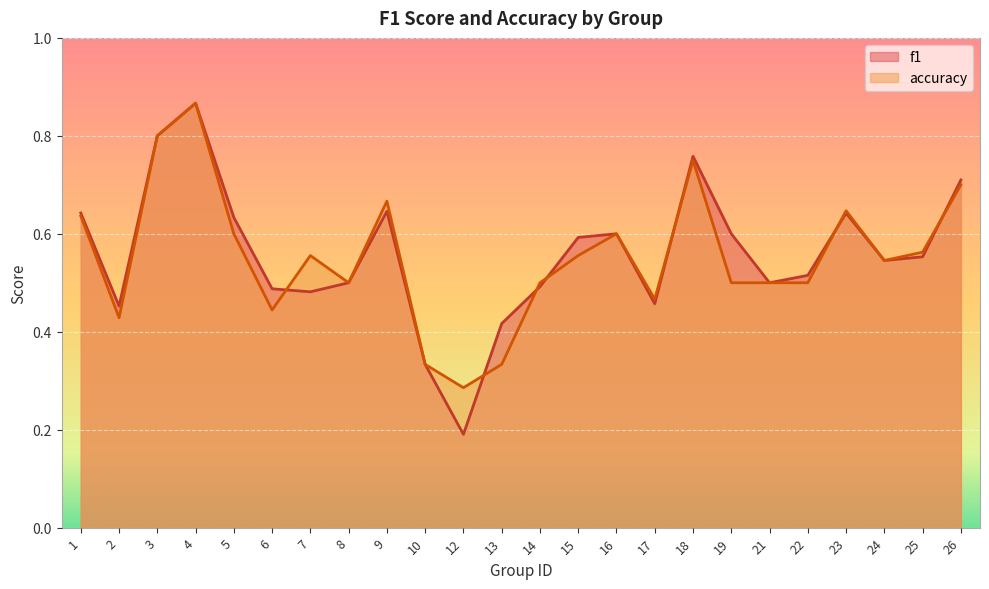

At which category does accuracy reach its first local peak?

4